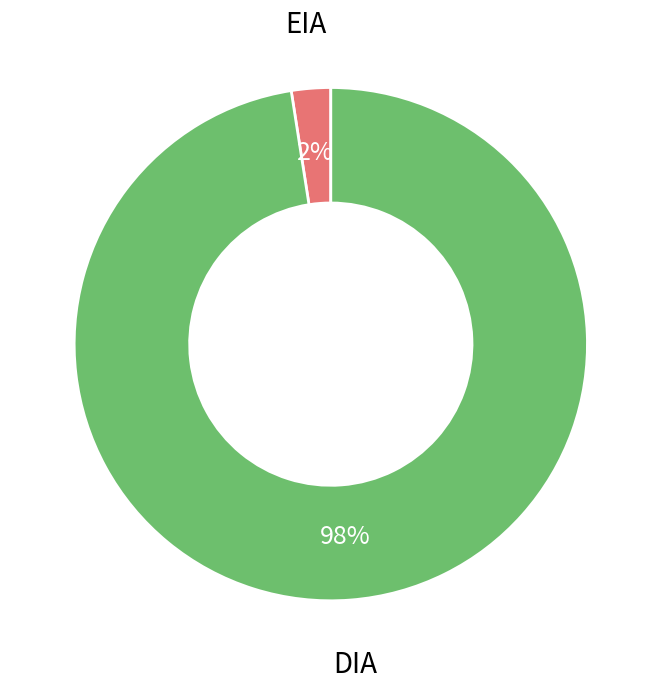

Is there any slice that represents more than half of the pie?

Yes